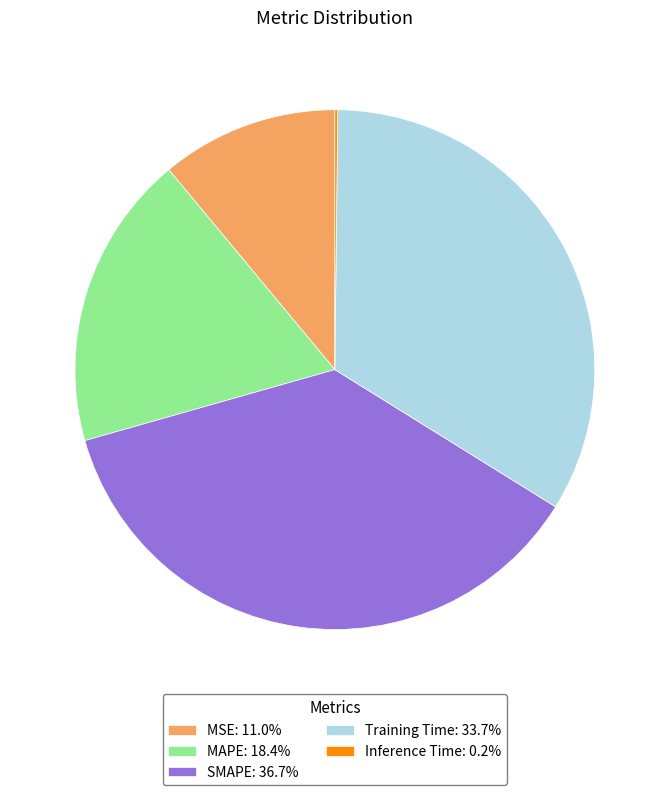

Do SMAPE and MAPE together represent more than half of the pie?

Yes